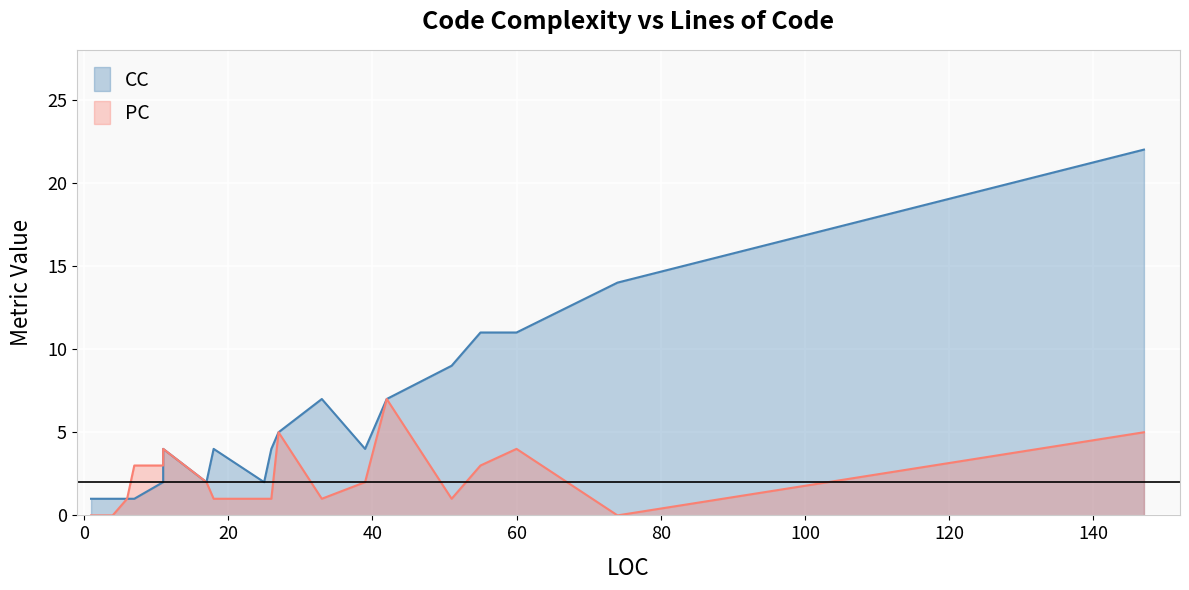

What are all the series names shown in the legend?

CC, PC